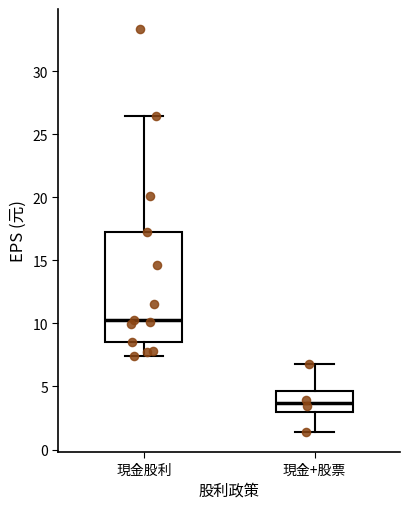

Comparing the boxes themselves (not the whiskers), which one is the tallest?

現金股利